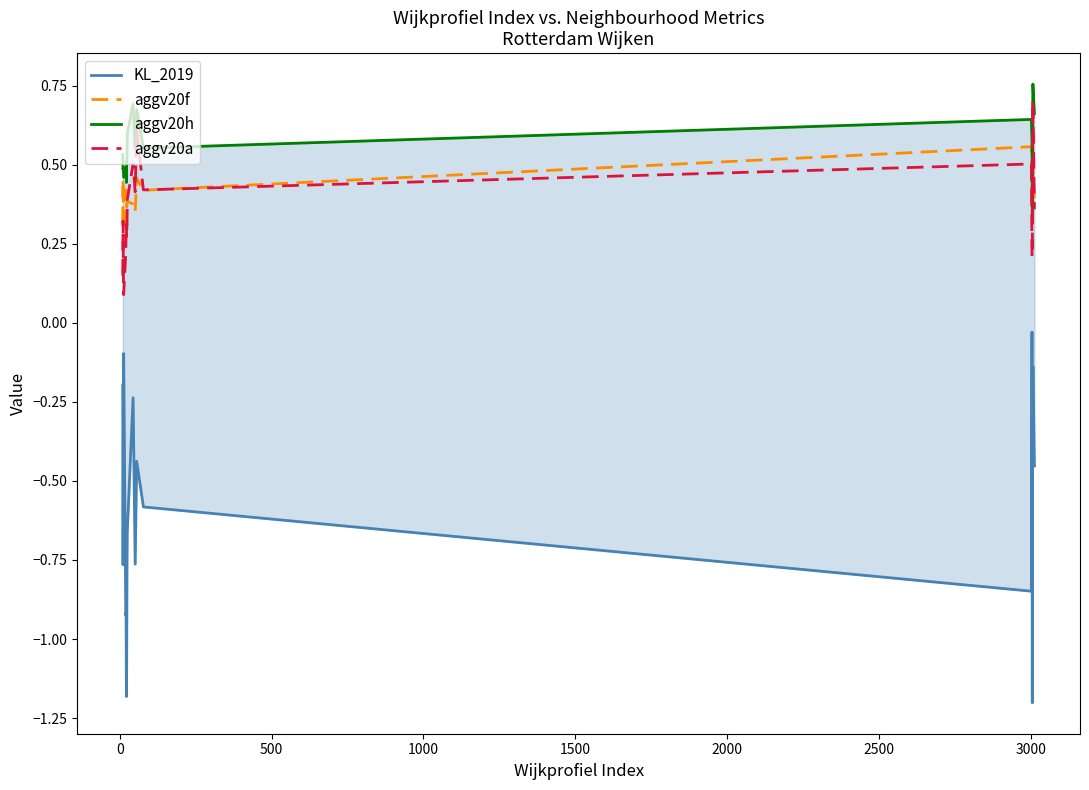

Read the aggv20f value at 500.

0.4